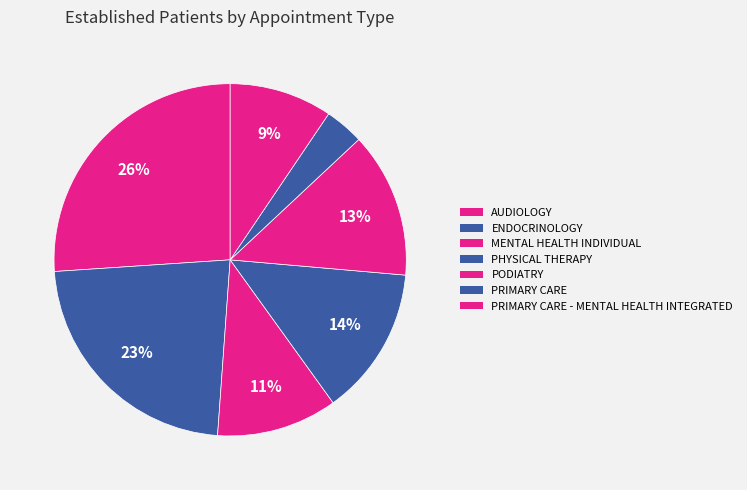

How many slices are in this pie chart?

7